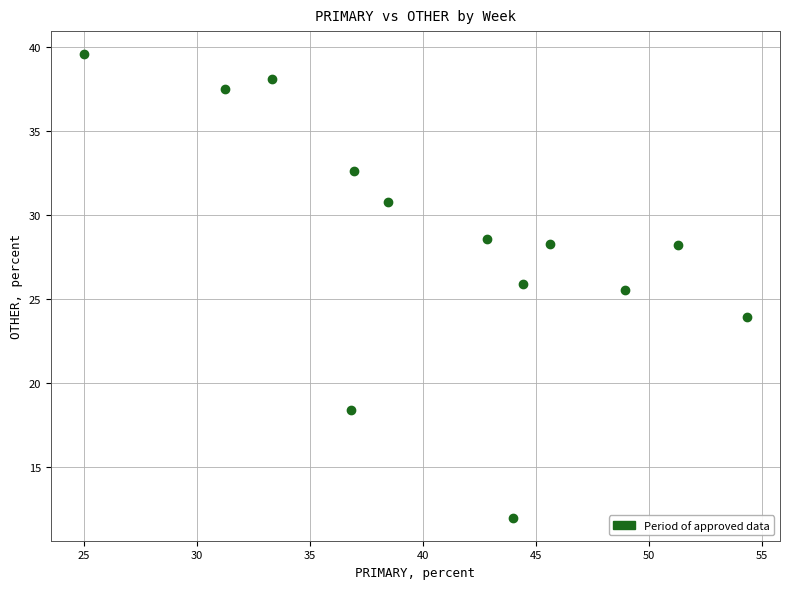

What is the range of X values (max minus min)?

29.3